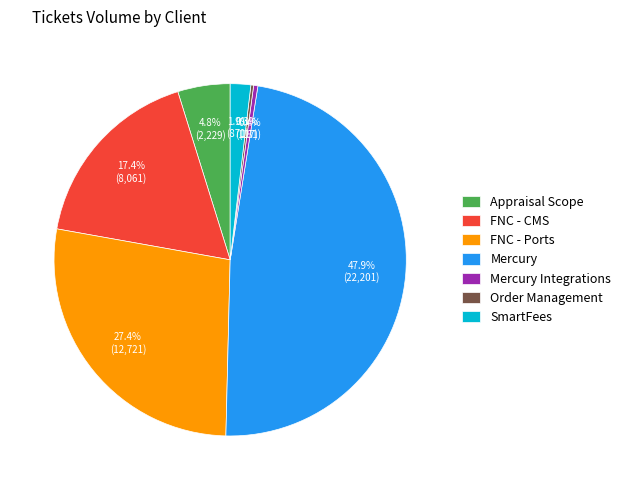

What portion of the pie excludes Mercury Integrations?

99.6%